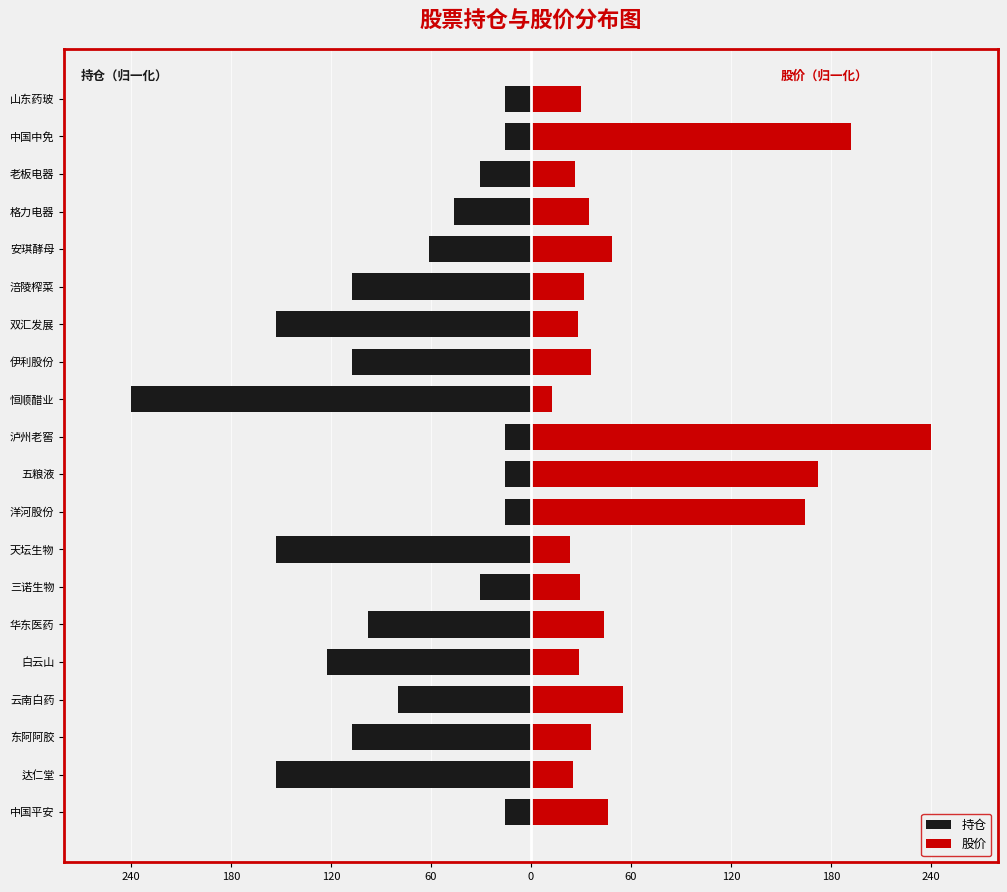

What is the difference between the highest and lowest values at 格力电器?

81.1